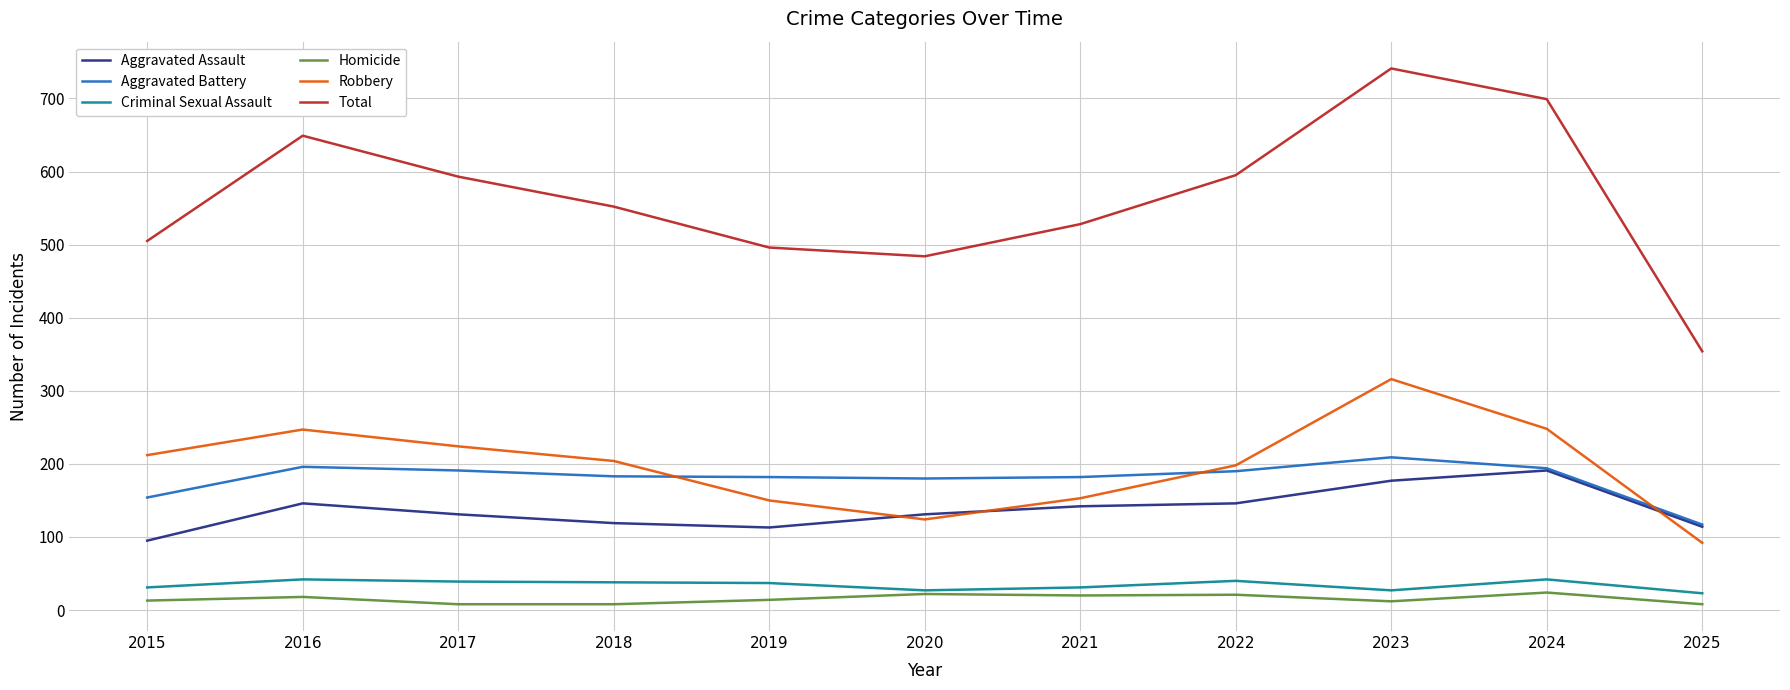

What is the maximum value for Aggravated Battery?

209